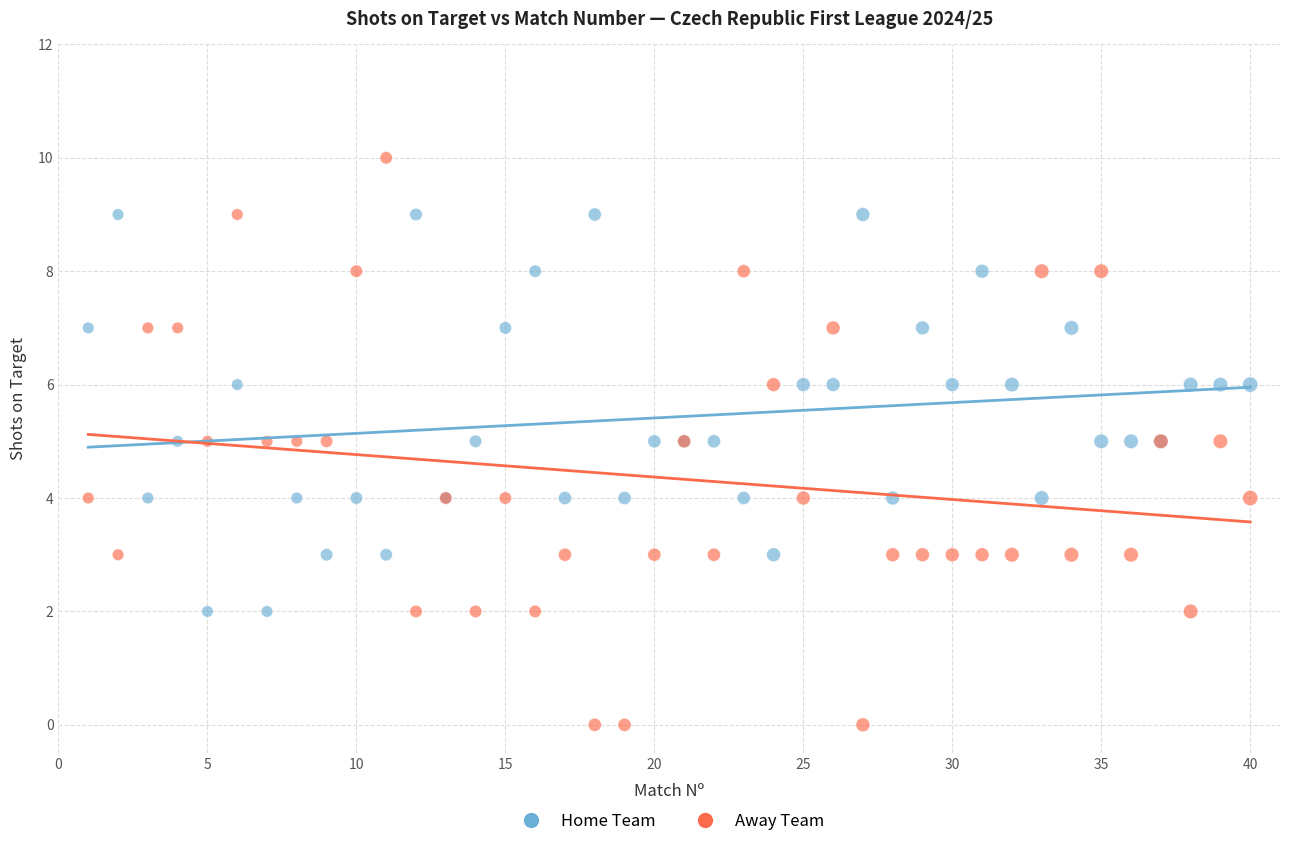

What is the X range (max minus min) for the scatter plot?

39